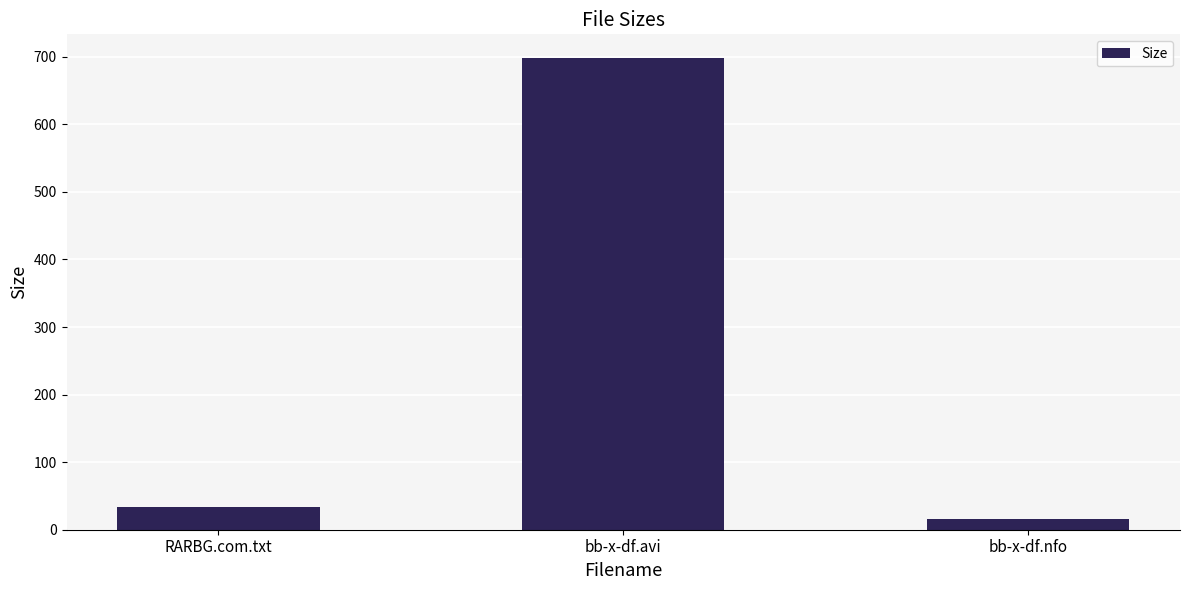

The chart shows a value of 16.3 at bb-x-df.nfo. True or false?

True